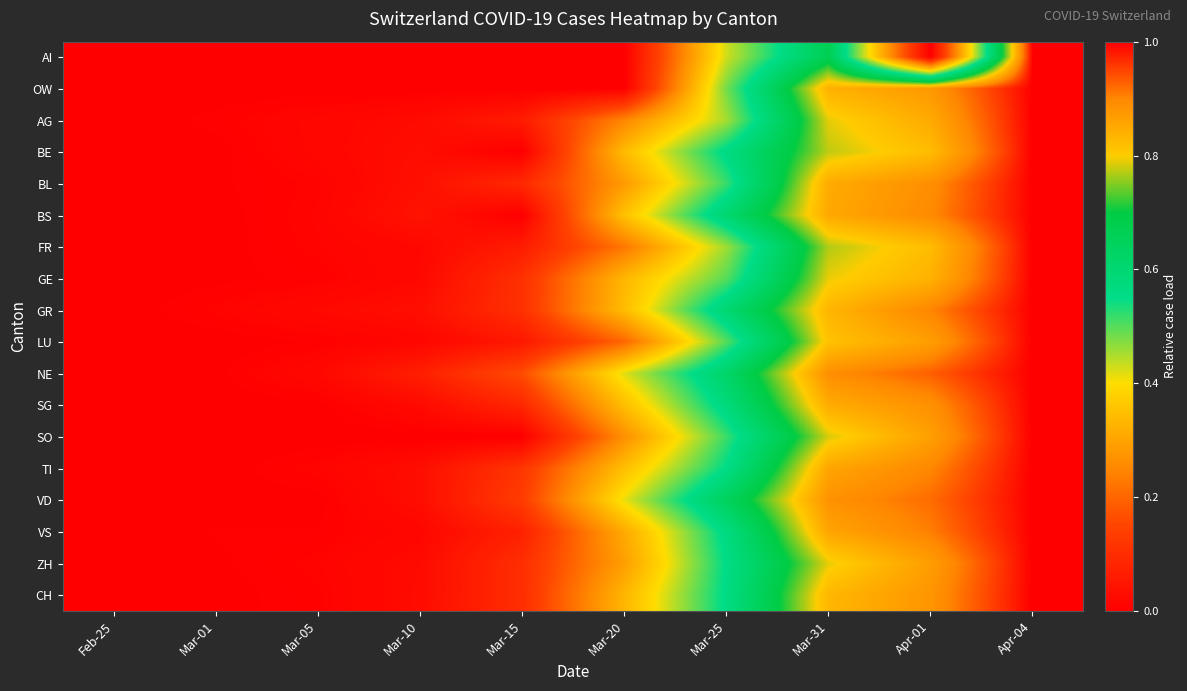

How many data points does each series have?

10